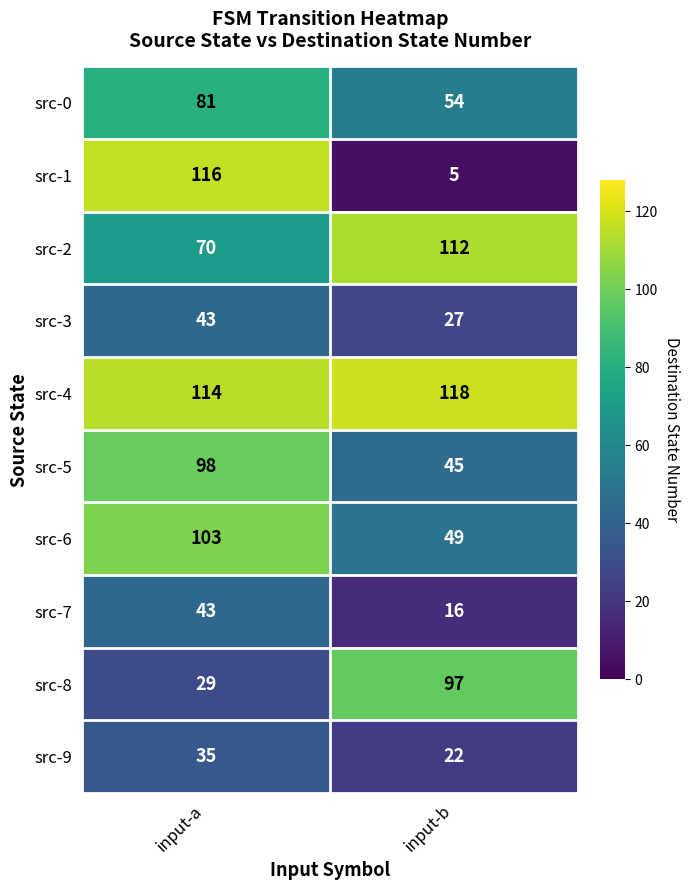

Read the src-1 value at input-a, to the nearest 10.

120